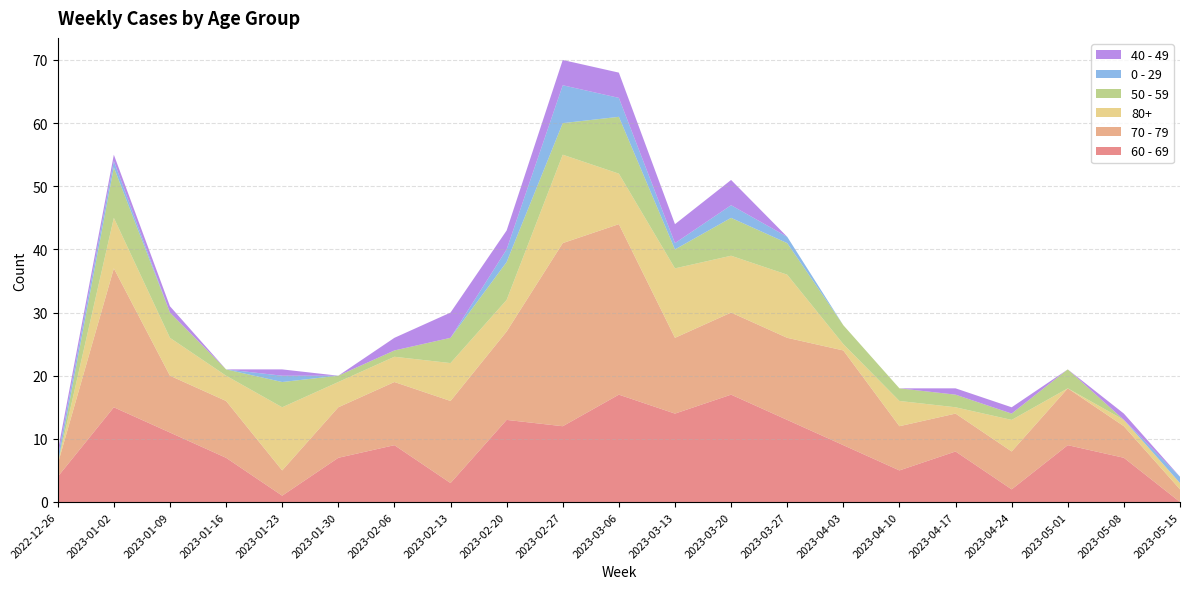

Reading left to right, list all the values displayed in this chart.

60 - 69: 2022-12-26=4	2023-01-02=15	2023-01-09=11	2023-01-16=7	2023-01-23=1	2023-01-30=7	2023-02-06=9	2023-02-13=3	2023-02-20=13	2023-02-27=12	2023-03-06=17	2023-03-13=14	2023-03-20=17	2023-03-27=13	2023-04-03=9	2023-04-10=5	2023-04-17=8	2023-04-24=2	2023-05-01=9	2023-05-08=7	2023-05-15=0
70 - 79: 2022-12-26=2	2023-01-02=22	2023-01-09=9	2023-01-16=9	2023-01-23=4	2023-01-30=8	2023-02-06=10	2023-02-13=13	2023-02-20=14	2023-02-27=29	2023-03-06=27	2023-03-13=12	2023-03-20=13	2023-03-27=13	2023-04-03=15	2023-04-10=7	2023-04-17=6	2023-04-24=6	2023-05-01=9	2023-05-08=5	2023-05-15=2
80+: 2022-12-26=0	2023-01-02=8	2023-01-09=6	2023-01-16=4	2023-01-23=10	2023-01-30=4	2023-02-06=4	2023-02-13=6	2023-02-20=5	2023-02-27=14	2023-03-06=8	2023-03-13=11	2023-03-20=9	2023-03-27=10	2023-04-03=1	2023-04-10=4	2023-04-17=1	2023-04-24=5	2023-05-01=0	2023-05-08=1	2023-05-15=1
50 - 59: 2022-12-26=0	2023-01-02=8	2023-01-09=4	2023-01-16=1	2023-01-23=4	2023-01-30=1	2023-02-06=1	2023-02-13=4	2023-02-20=6	2023-02-27=5	2023-03-06=9	2023-03-13=3	2023-03-20=6	2023-03-27=5	2023-04-03=3	2023-04-10=2	2023-04-17=2	2023-04-24=1	2023-05-01=3	2023-05-08=0	2023-05-15=0
0 - 29: 2022-12-26=1	2023-01-02=1	2023-01-09=0	2023-01-16=0	2023-01-23=1	2023-01-30=0	2023-02-06=0	2023-02-13=0	2023-02-20=2	2023-02-27=6	2023-03-06=3	2023-03-13=1	2023-03-20=2	2023-03-27=1	2023-04-03=0	2023-04-10=0	2023-04-17=0	2023-04-24=0	2023-05-01=0	2023-05-08=0	2023-05-15=1
40 - 49: 2022-12-26=1	2023-01-02=1	2023-01-09=1	2023-01-16=0	2023-01-23=1	2023-01-30=0	2023-02-06=2	2023-02-13=4	2023-02-20=3	2023-02-27=4	2023-03-06=4	2023-03-13=3	2023-03-20=4	2023-03-27=0	2023-04-03=0	2023-04-10=0	2023-04-17=1	2023-04-24=1	2023-05-01=0	2023-05-08=1	2023-05-15=0